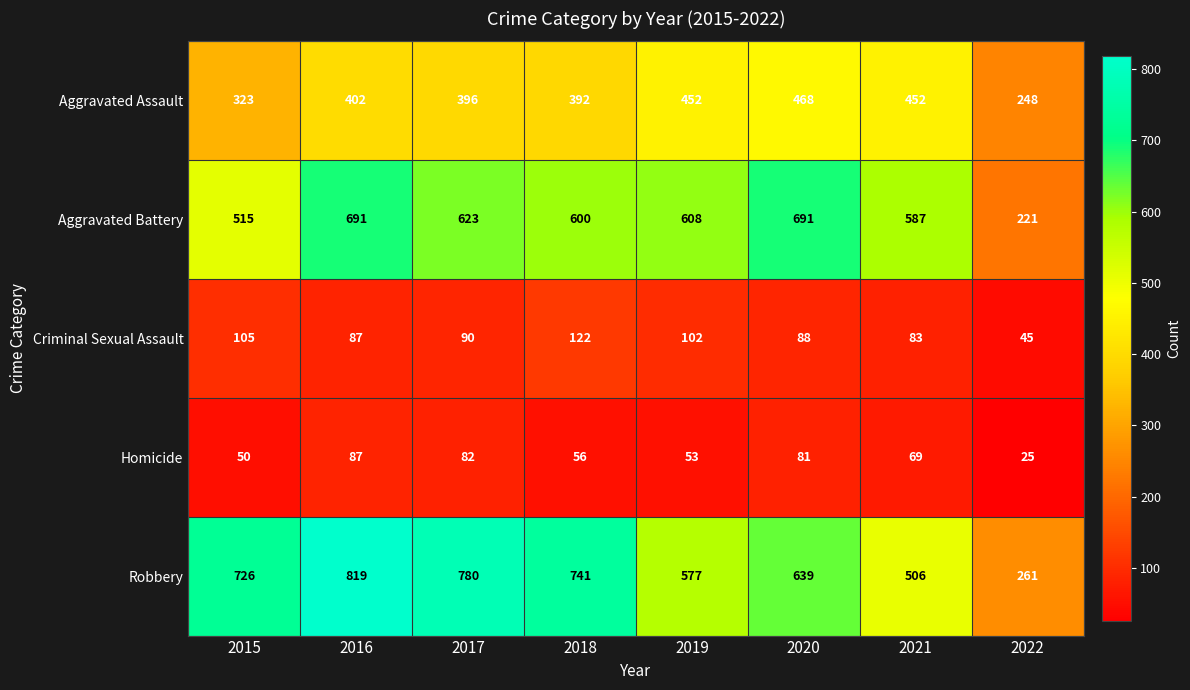

What is the sum of all Aggravated Battery values?

4536